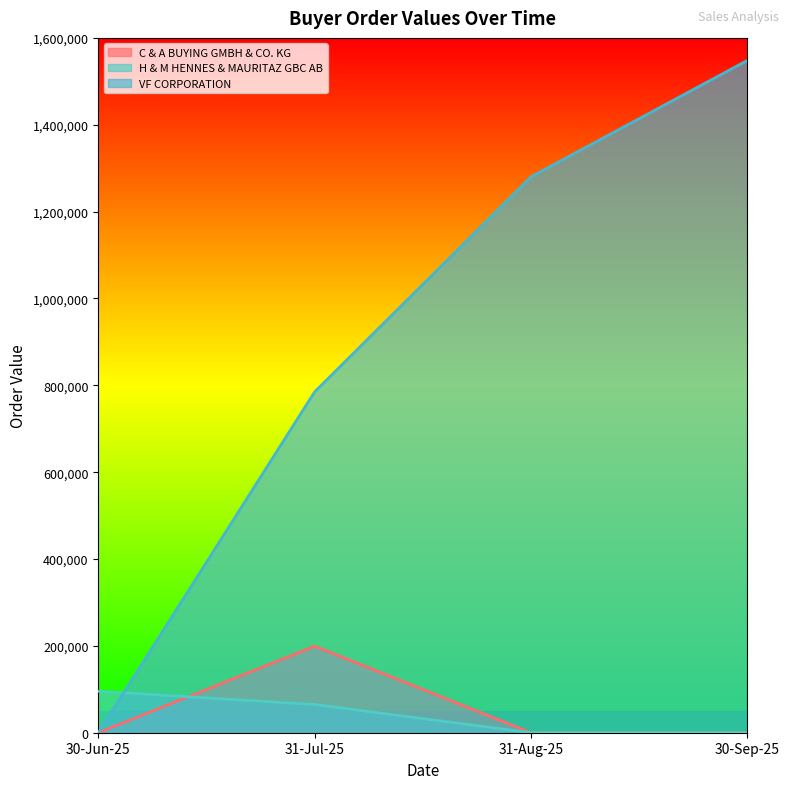

Count the number of data series in this chart.

3